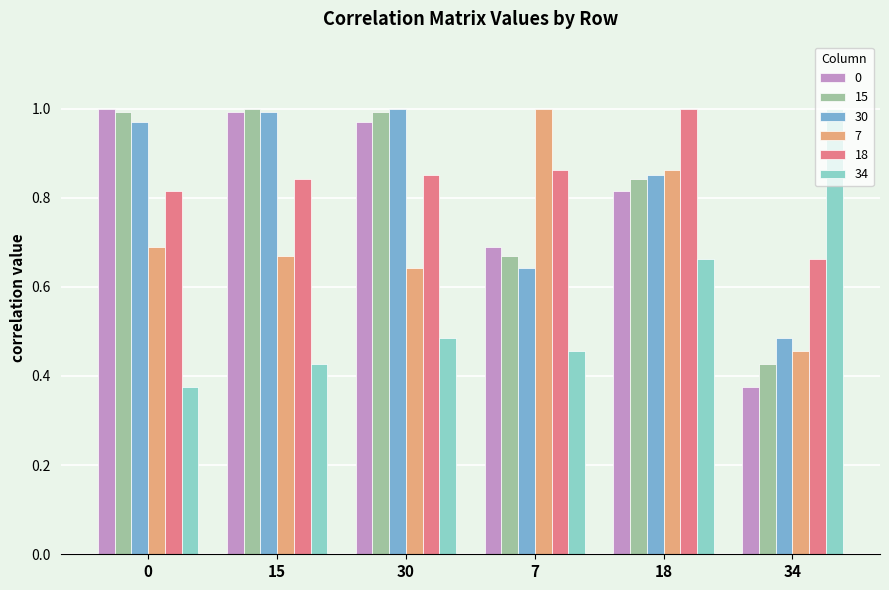

At which label does 0 reach its minimum?

34